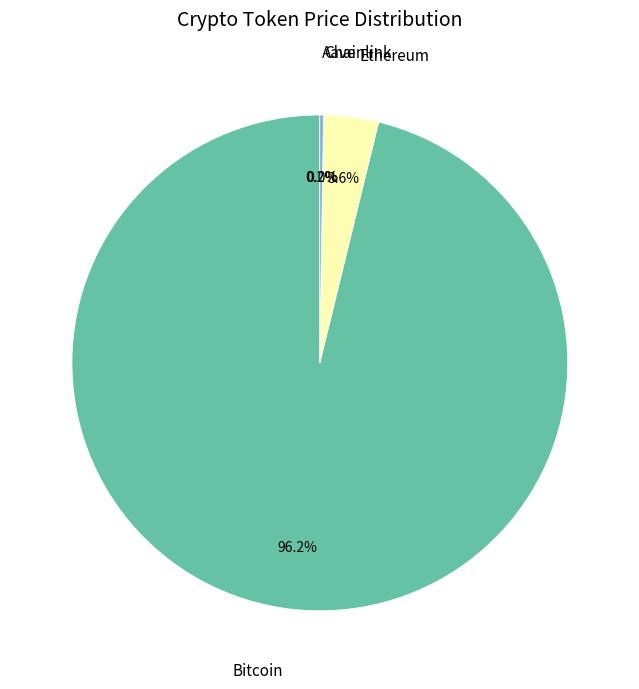

How many slices are in this pie chart?

4